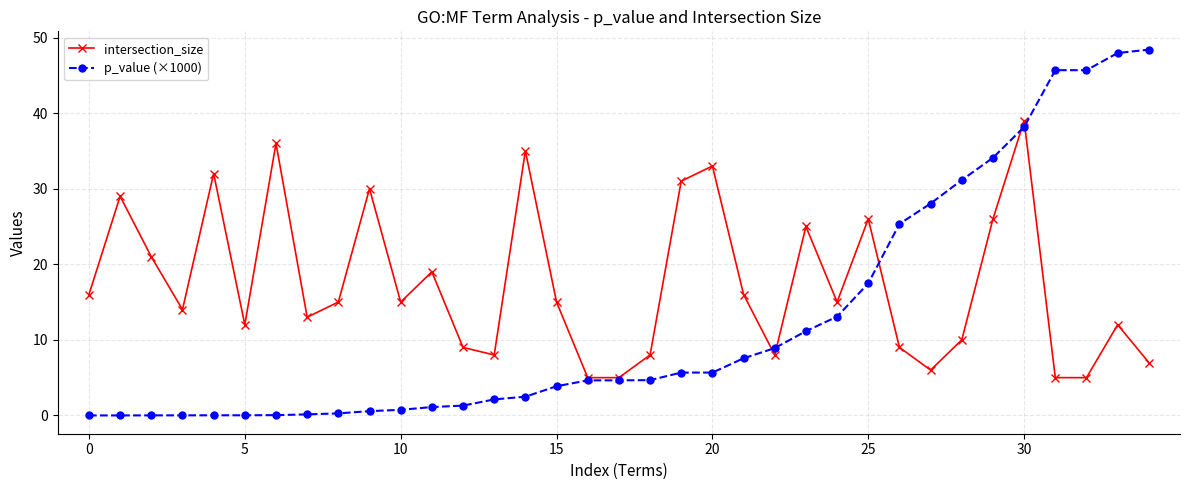

Rank the series by their average value, from lowest to highest.

p_value (×1000), intersection_size